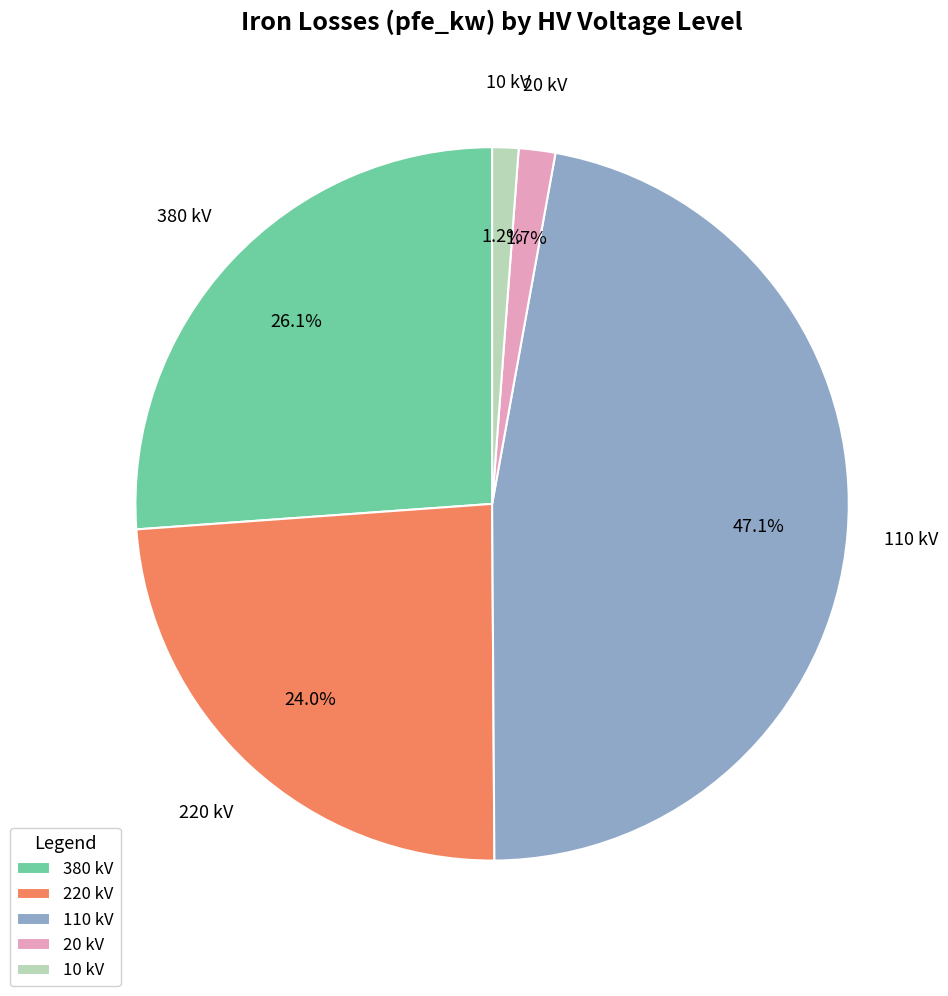

True or false: 220 kV accounts for 34% of the total.

False